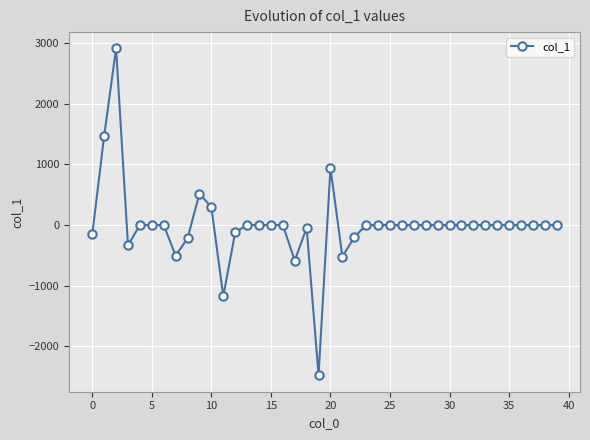

What is the minimum value shown in the chart?

-2478.3